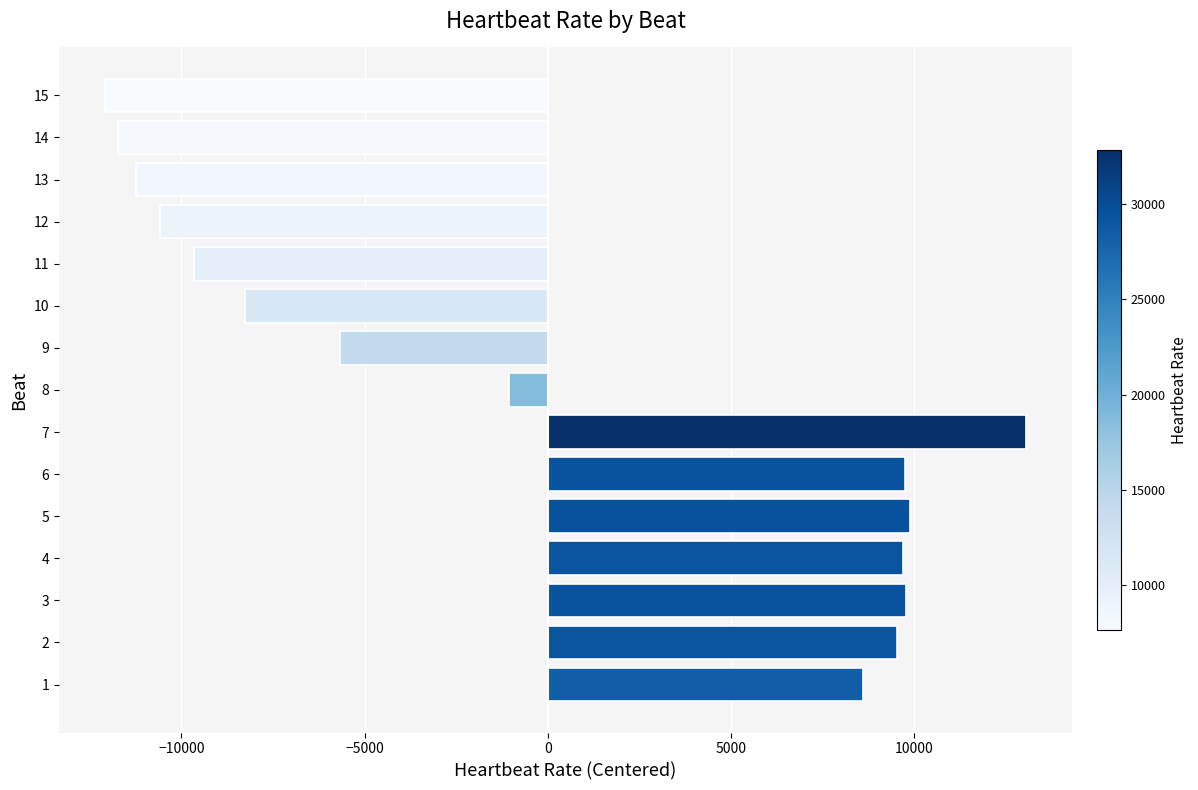

What is the sum of the values at 2 and 3?

19311.2